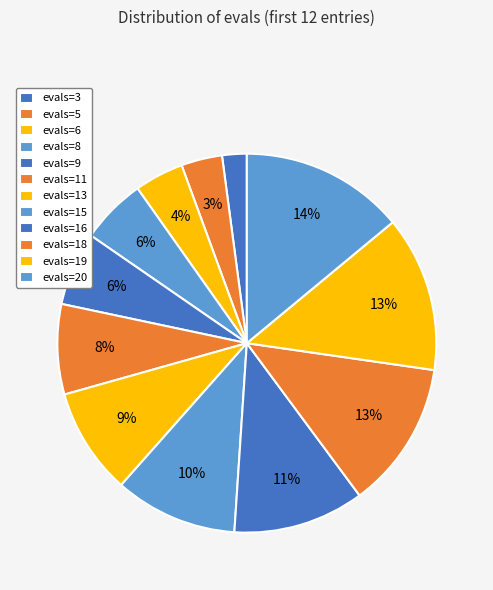

True or false: evals=16 accounts for 11% of the total.

True